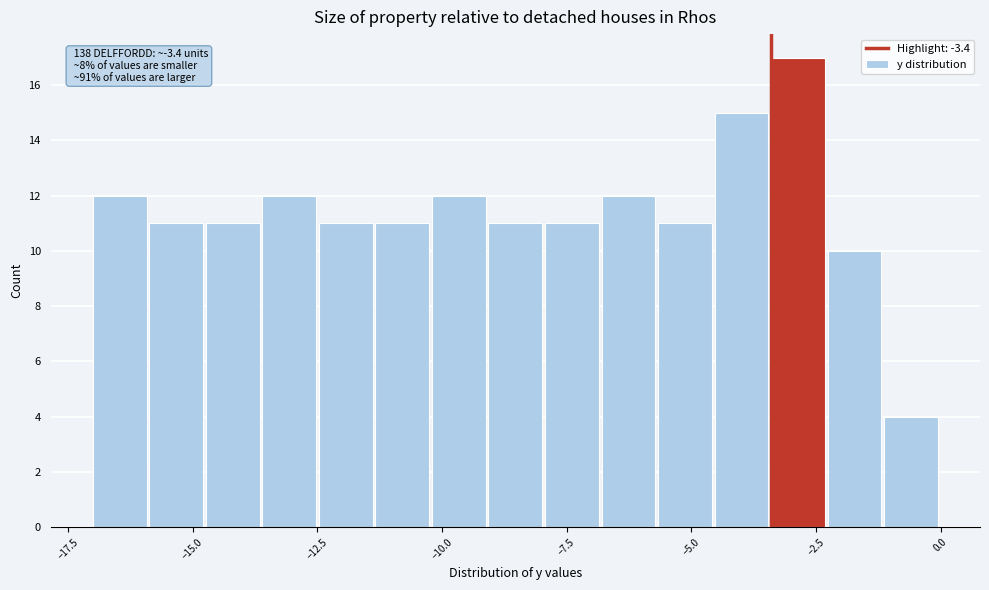

Read against the x-axis, roughly where is the centre of the tallest bar?

-3.0